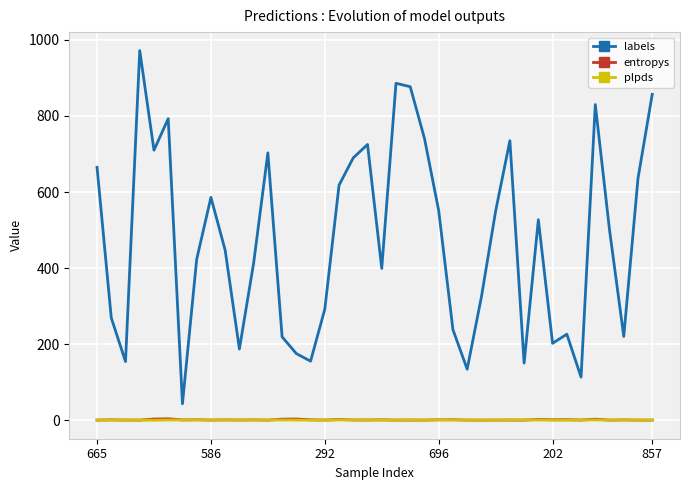

Which series has the largest total across all categories?

labels